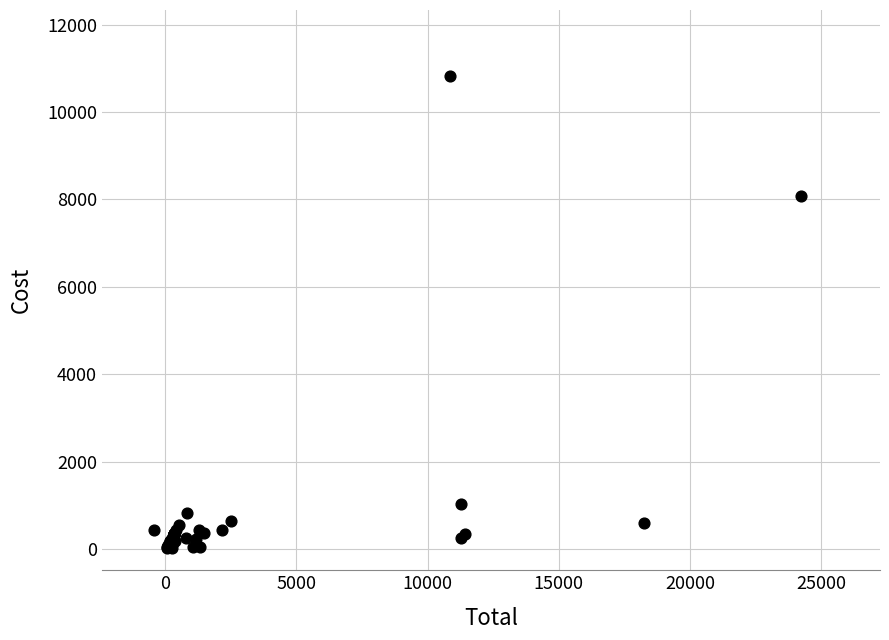

What Y value in the scatter plot is closest to 5421?

8080.0